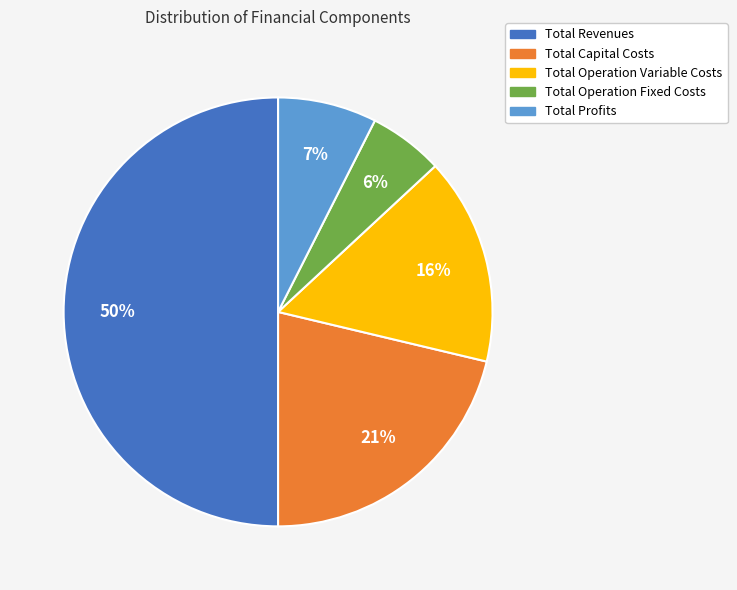

How many slices are in this pie chart?

5